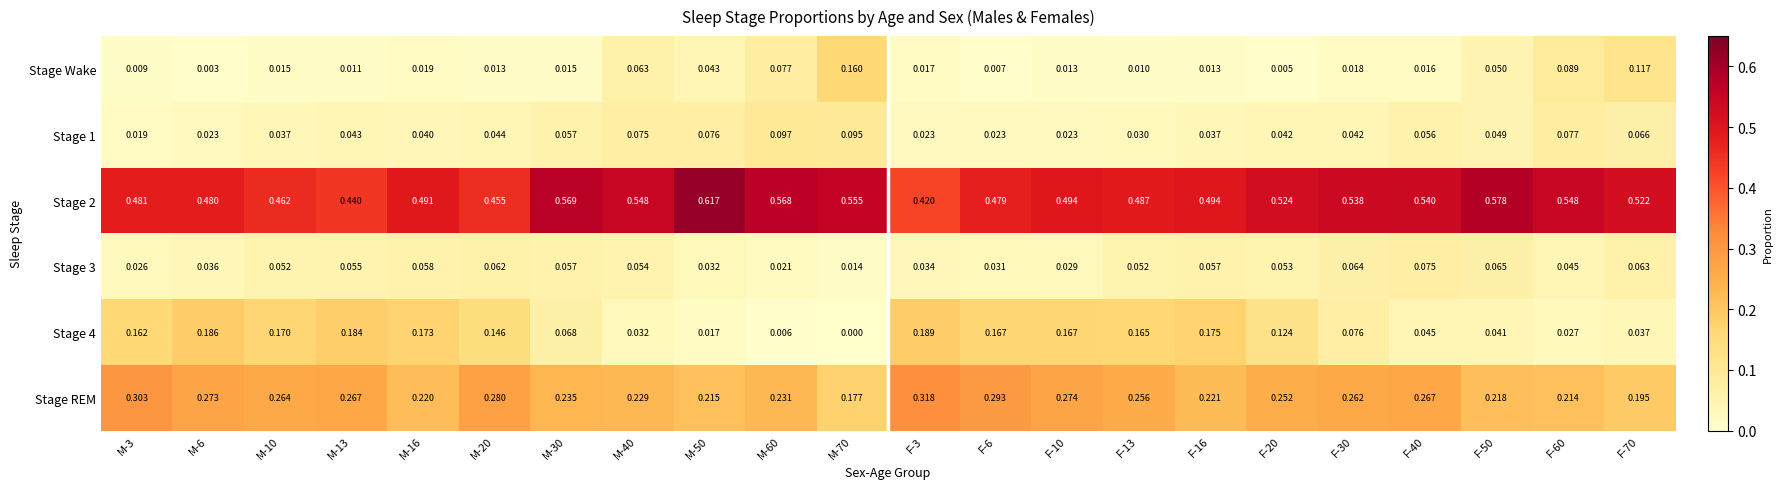

Is the value of Stage Wake at F-20 greater than the value of Stage 1 at M-60?

No